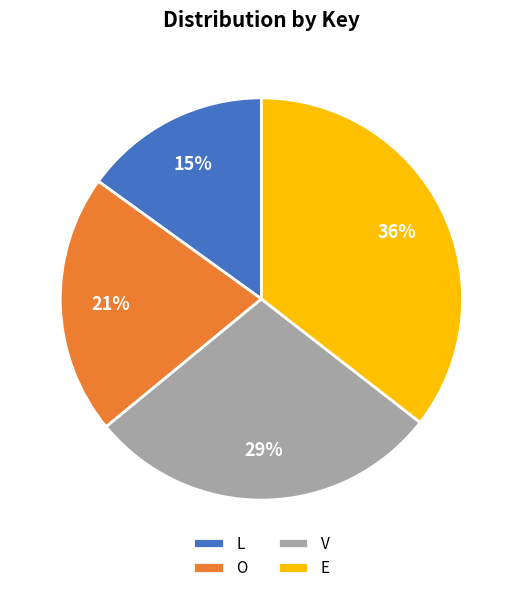

What is the smallest slice in the pie chart?

L